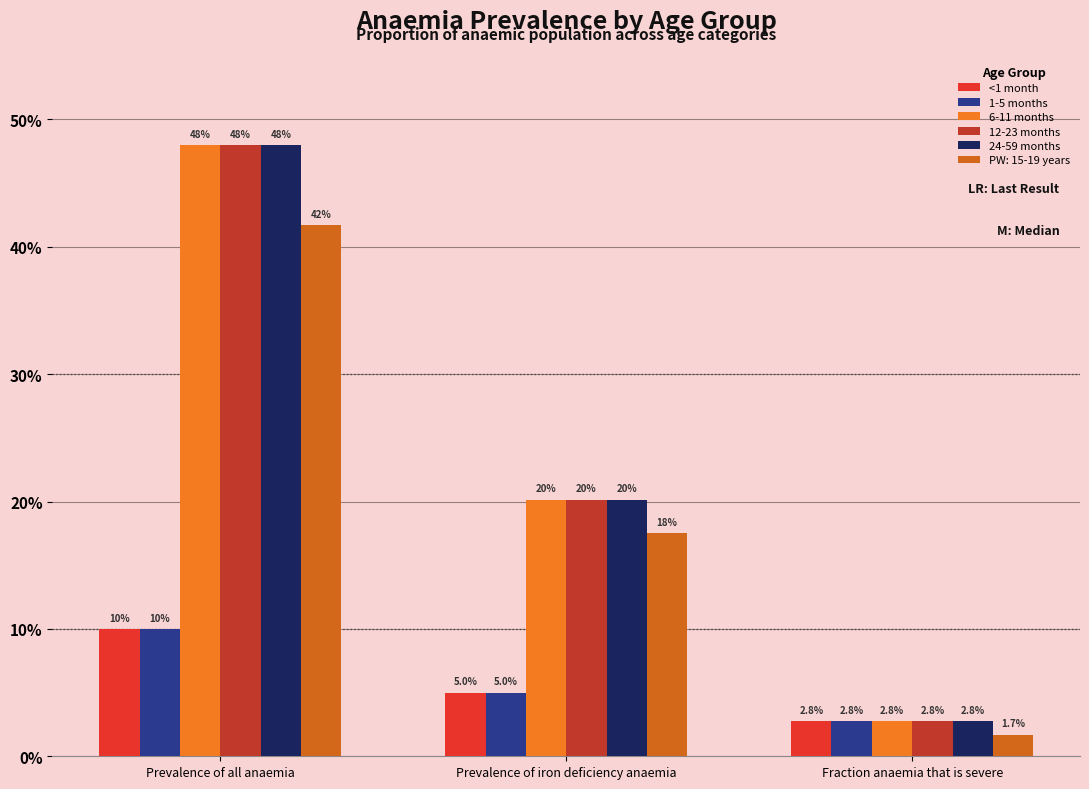

What is the difference between the maximum and minimum values in the 12-23 months series?

0.5